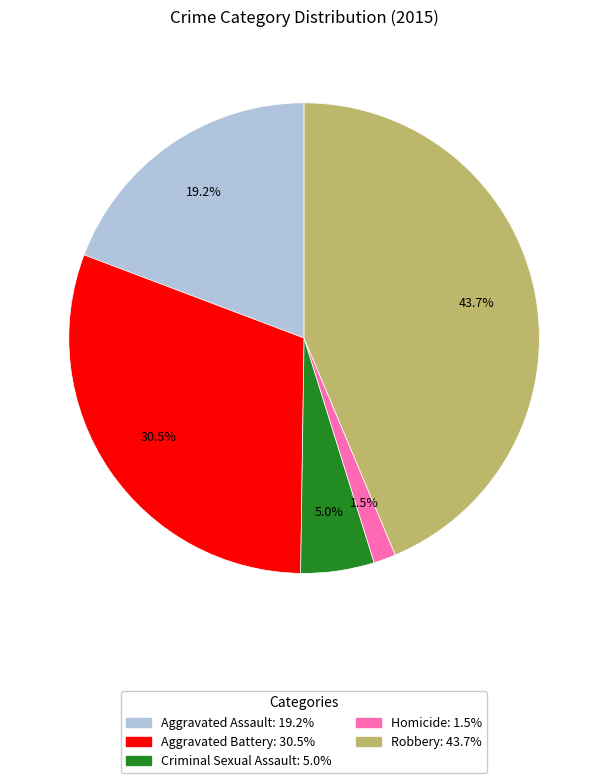

Do Robbery and Aggravated Assault together represent more than half of the pie?

Yes